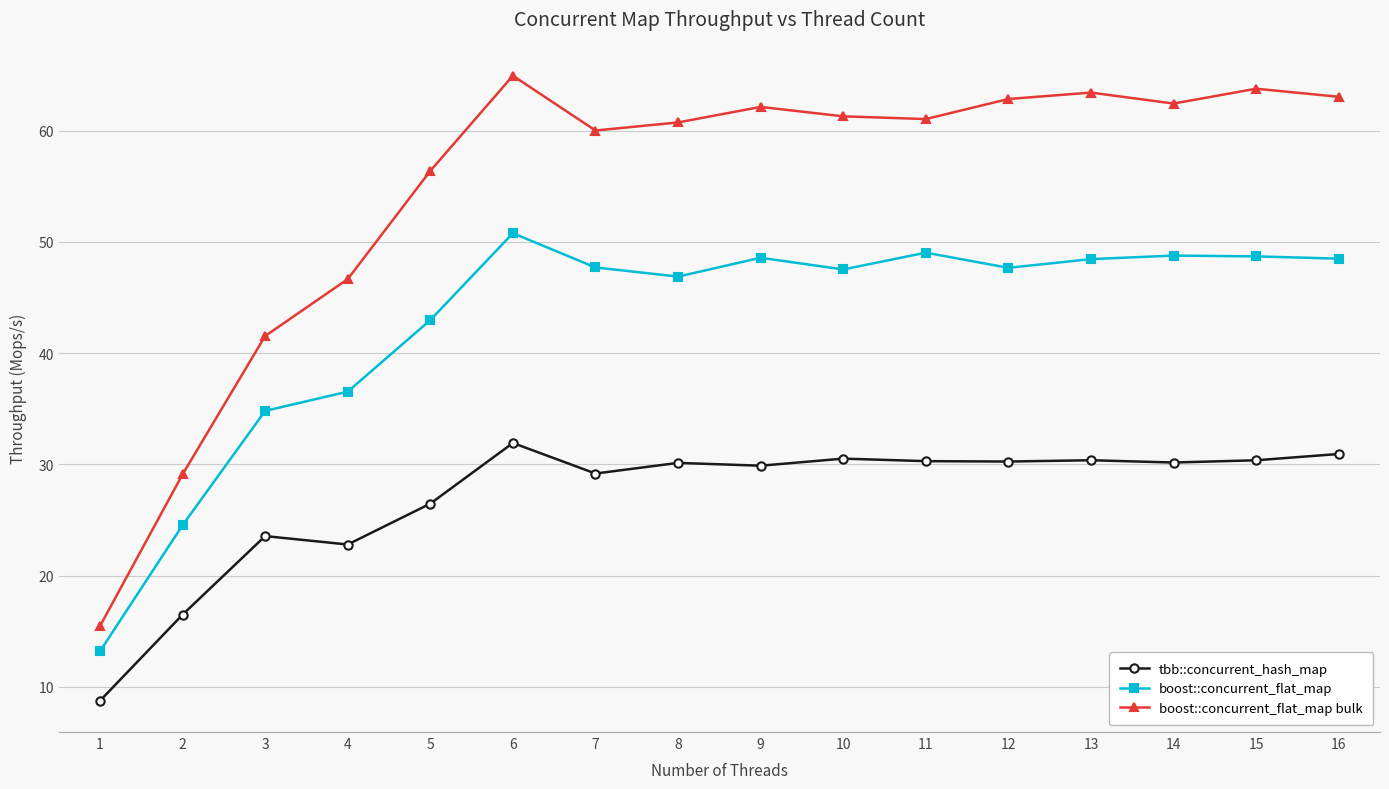

True or false: tbb::concurrent_hash_map has a value of 23.5 at 3.

True